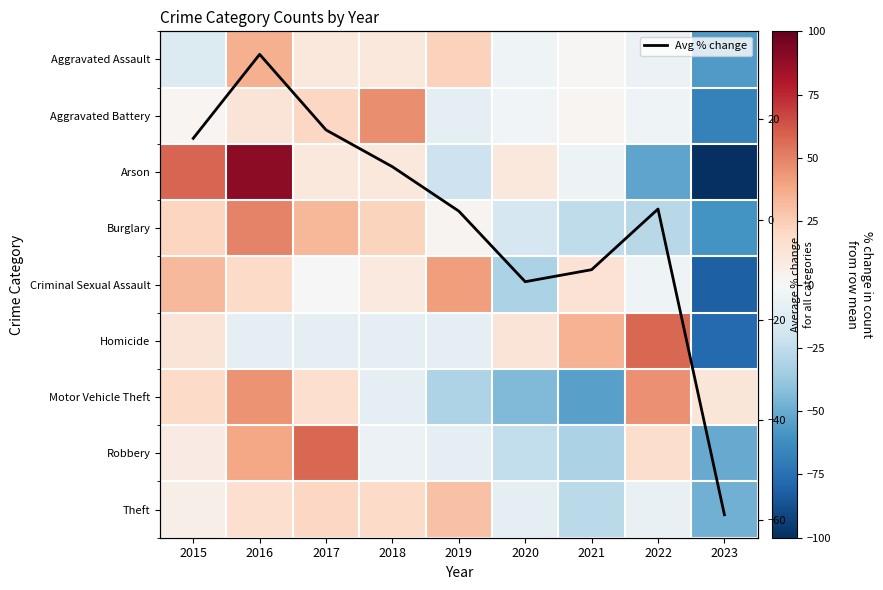

How many negative values does the Burglary series have?

4